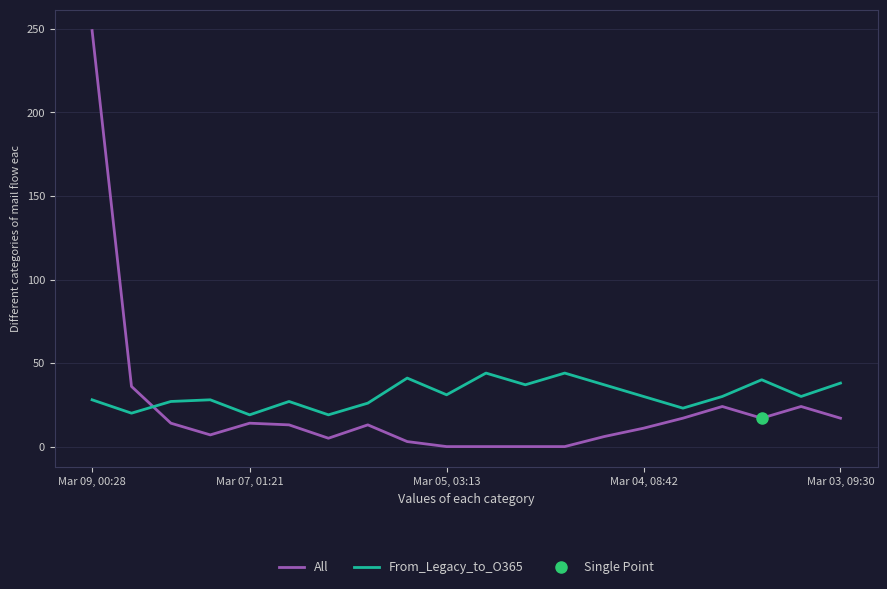

What is the lowest value of the From_Legacy_to_O365 series?

19